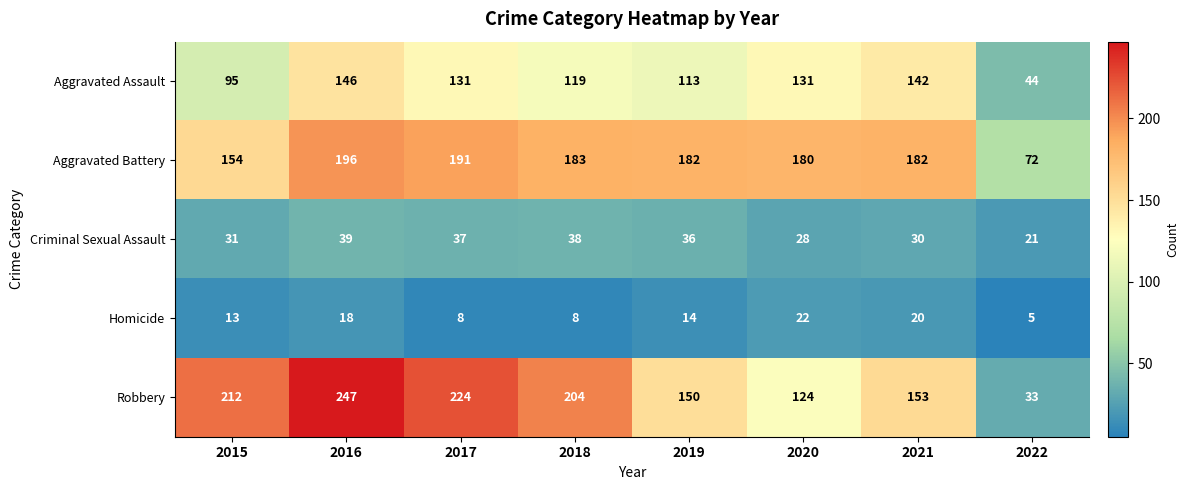

At how many categories does at least one series exceed 56?

8